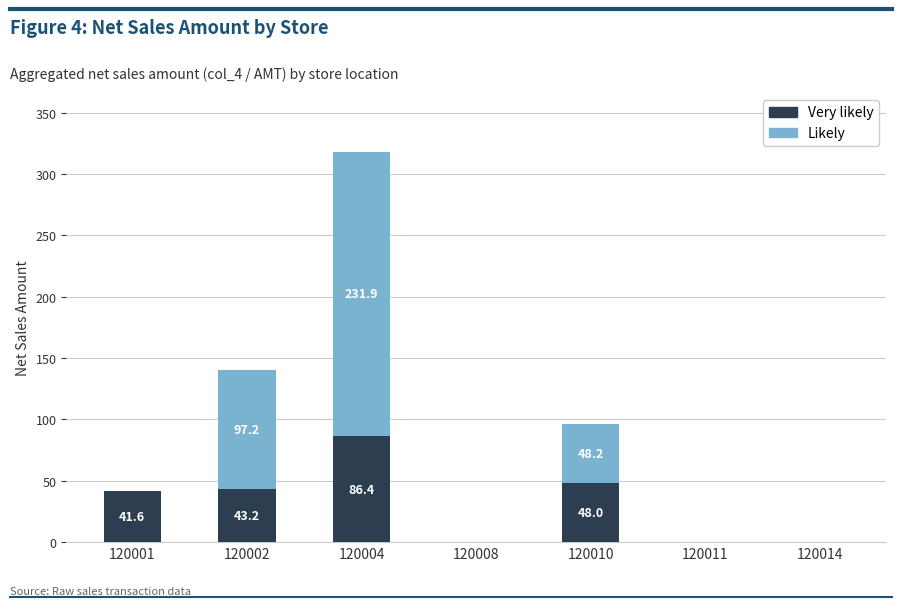

What is the total value across all series at 120004?

318.3